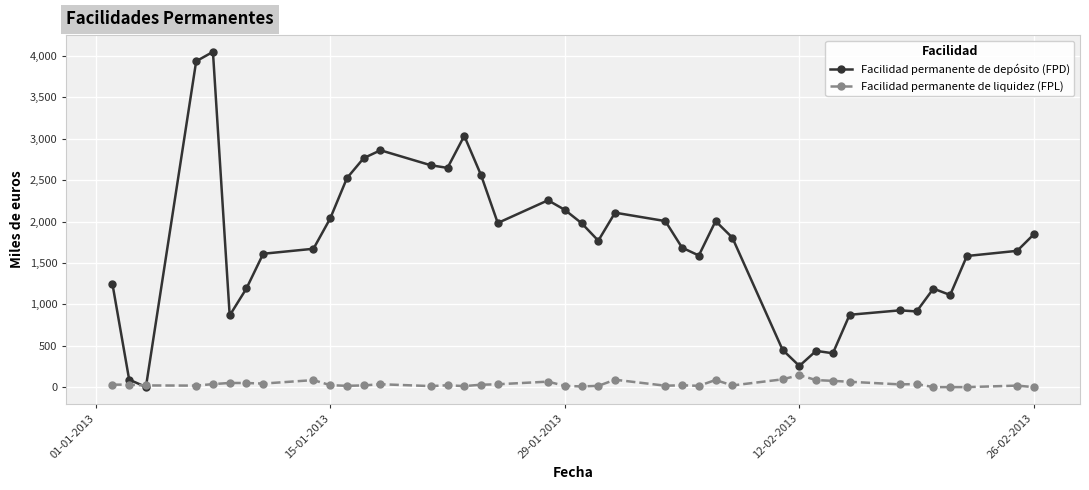

Which series has the largest range (max minus min)?

Facilidad permanente de depósito (FPD)